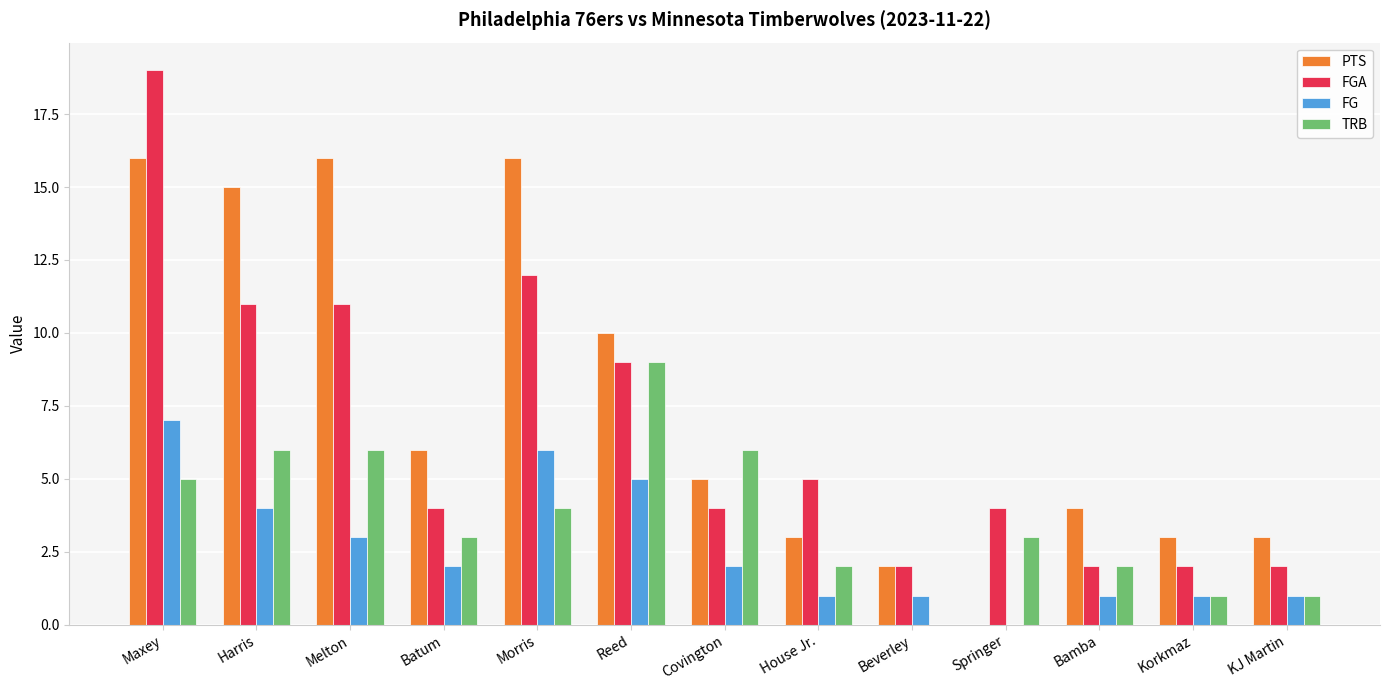

Which series has the largest total across all categories?

PTS